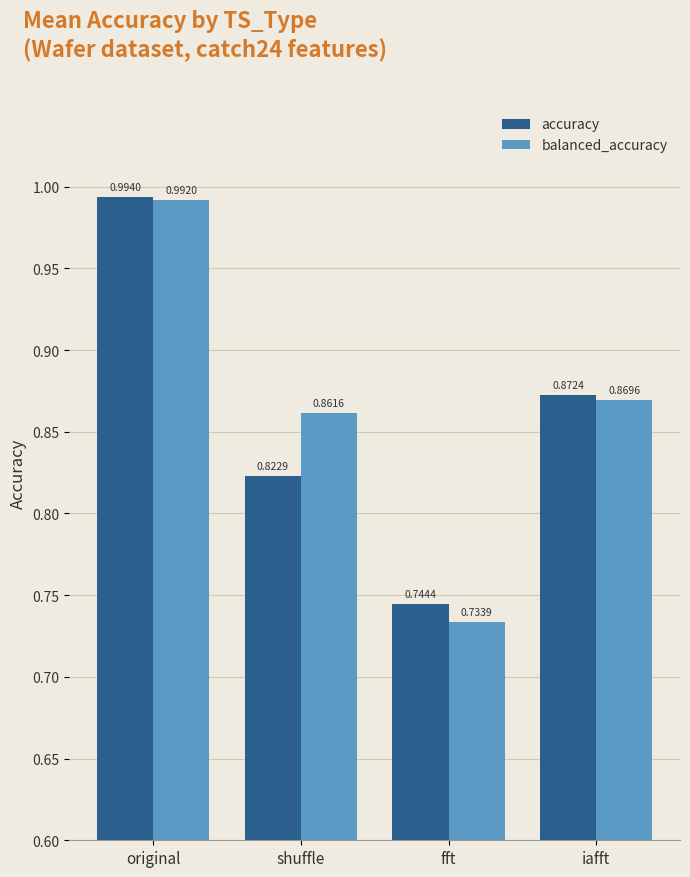

At how many categories does at least one series exceed 0?

4